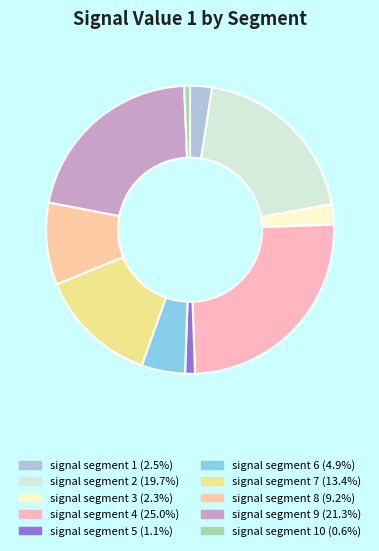

Count the number of slices in the pie.

10